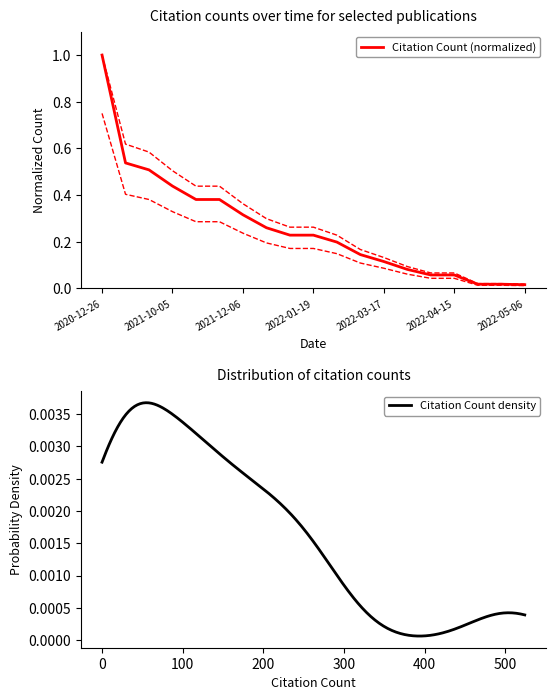

What is the value of the 4th point from the left?

0.4